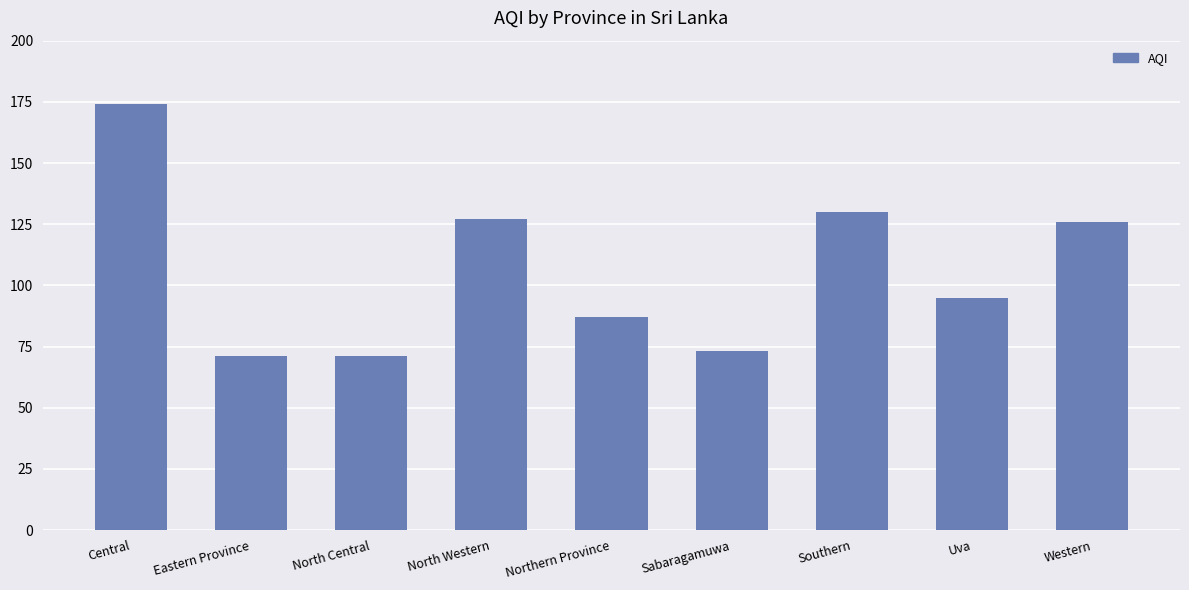

Reading right to left, what are all the values shown in this chart?

Western=126	Uva=95	Southern=130	Sabaragamuwa=73	Northern Province=87	North Western=127	North Central=71	Eastern Province=71	Central=174